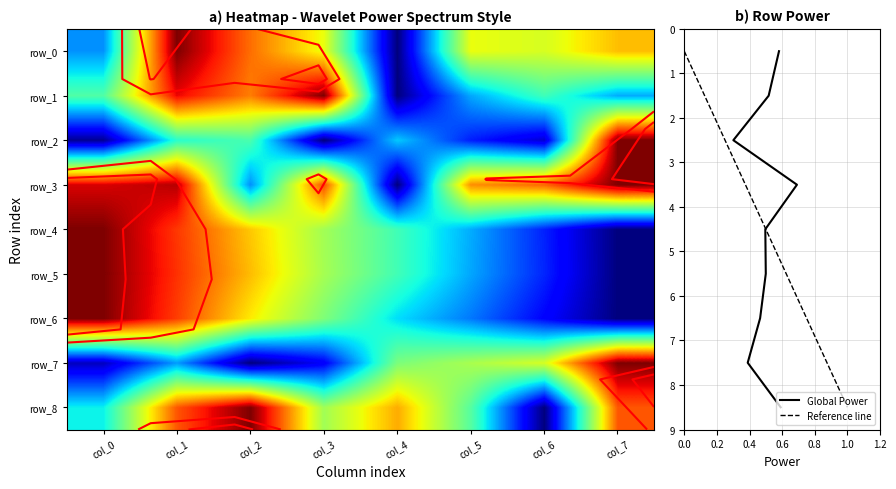

Count the number of categories in the chart.

8